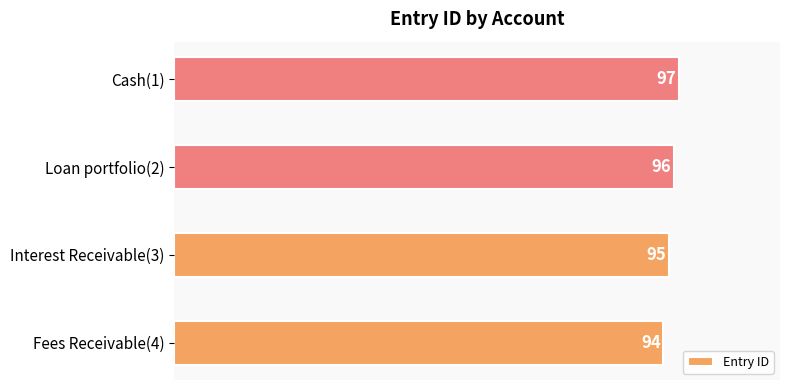

Reading top to bottom, what are all the values shown in this chart?

Cash(1)=97	Loan portfolio(2)=96	Interest Receivable(3)=95	Fees Receivable(4)=94